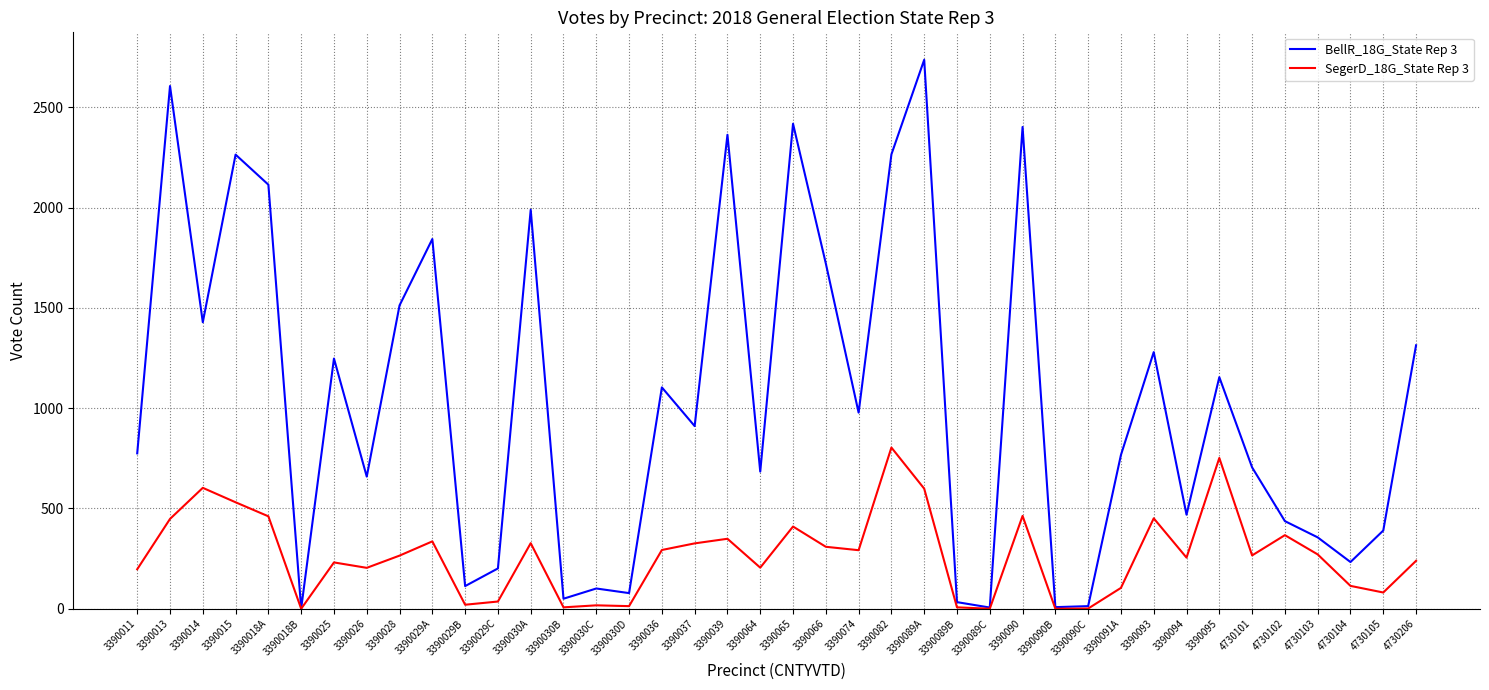

What is the total value across all series at 3390025?

1479